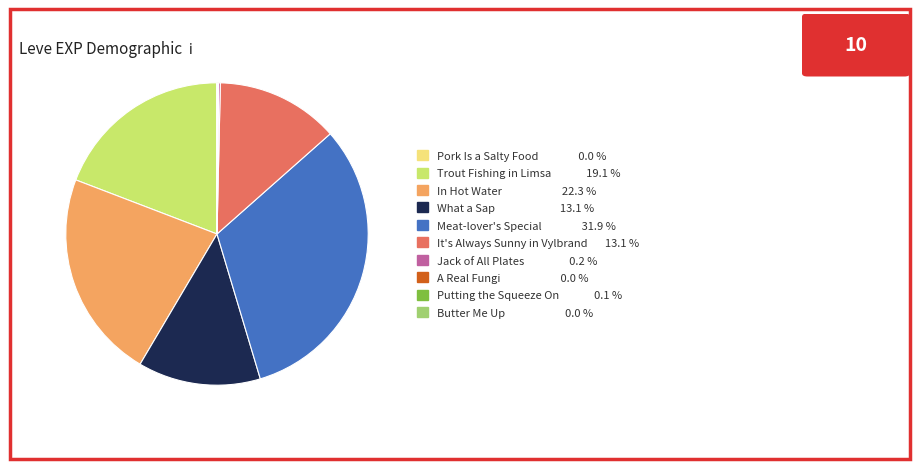

Which category has the biggest portion of the pie?

Meat-lover's Special